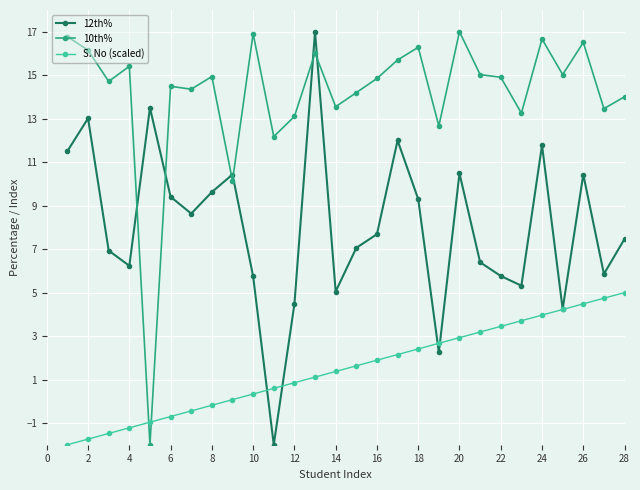

True or false: 10th% and 12th% intersect in this chart.

True